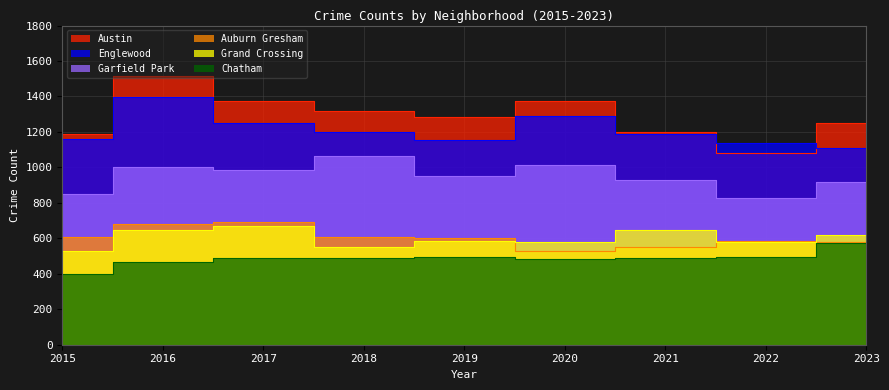

What is the value of the Auburn Gresham point at the 1st from the left?

607